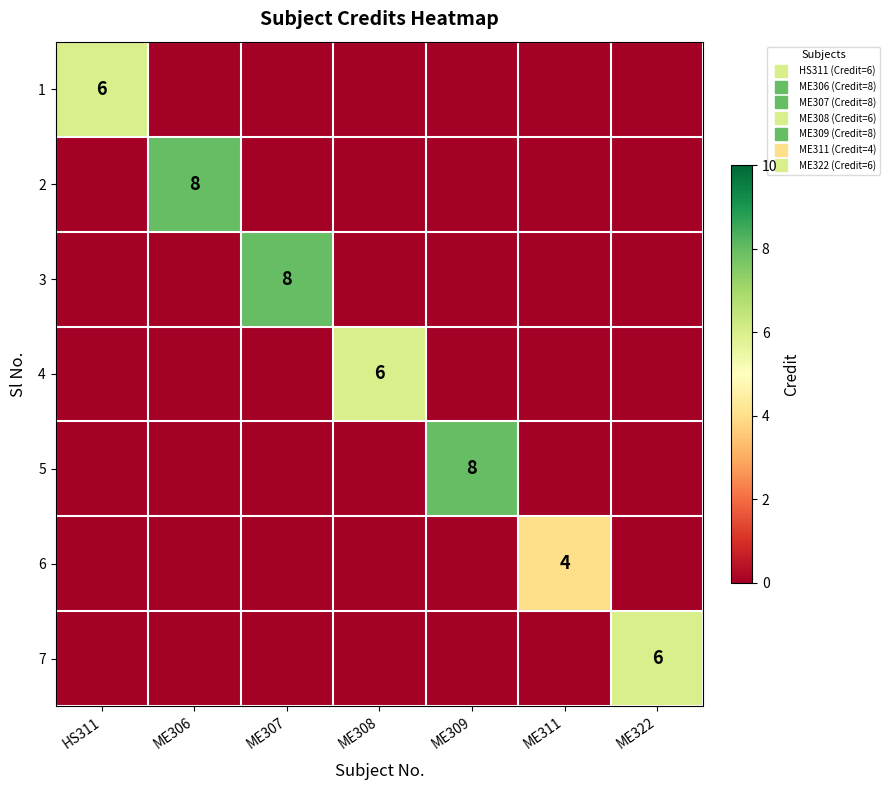

How many categories are shown in the chart?

7